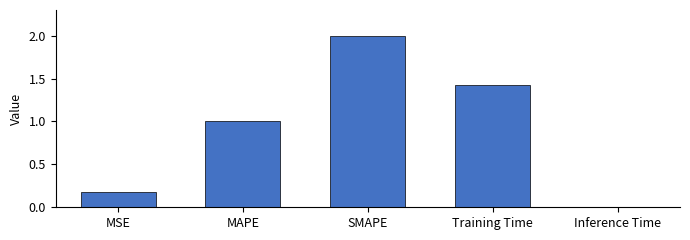

Which label corresponds to the largest value in the chart?

SMAPE